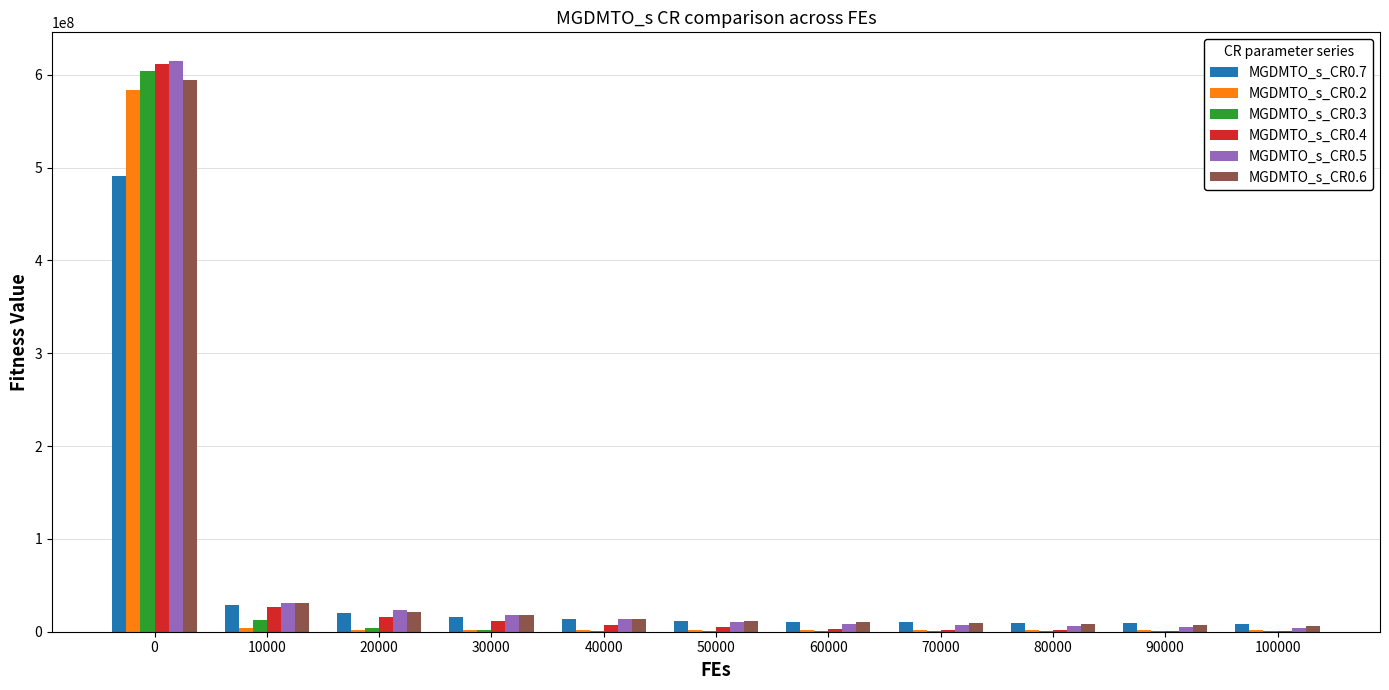

The value of MGDMTO_s_CR0.7 at 0 is 244149410.3. True or false?

False